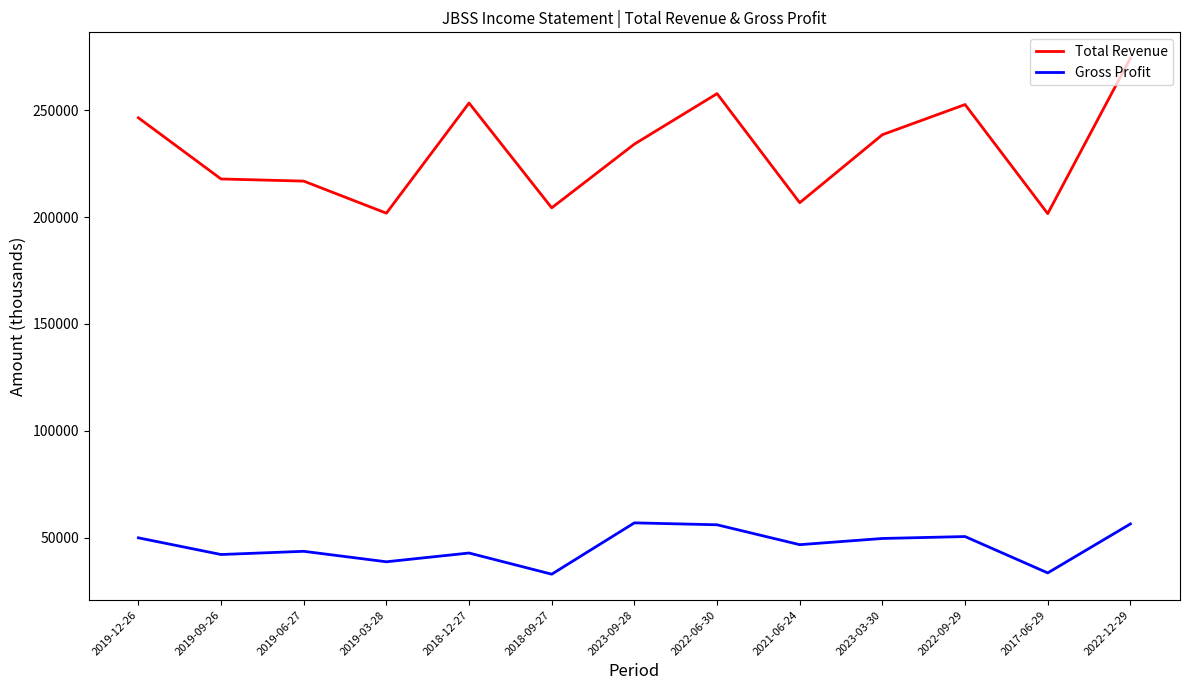

What is the spread (max minus min) of values at 2023-09-28?

177100